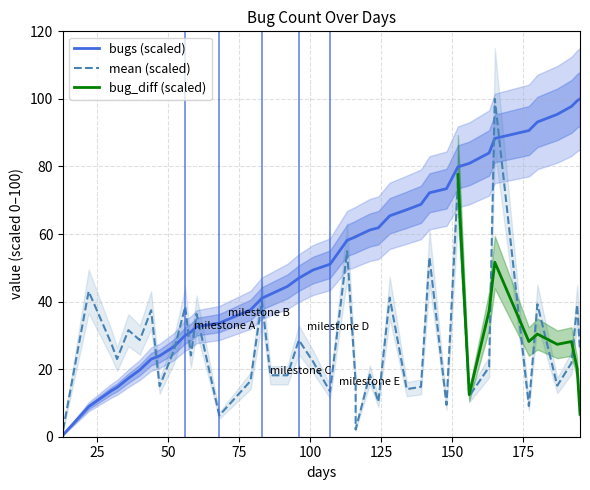

What is the sum of all mean values?

1088.2